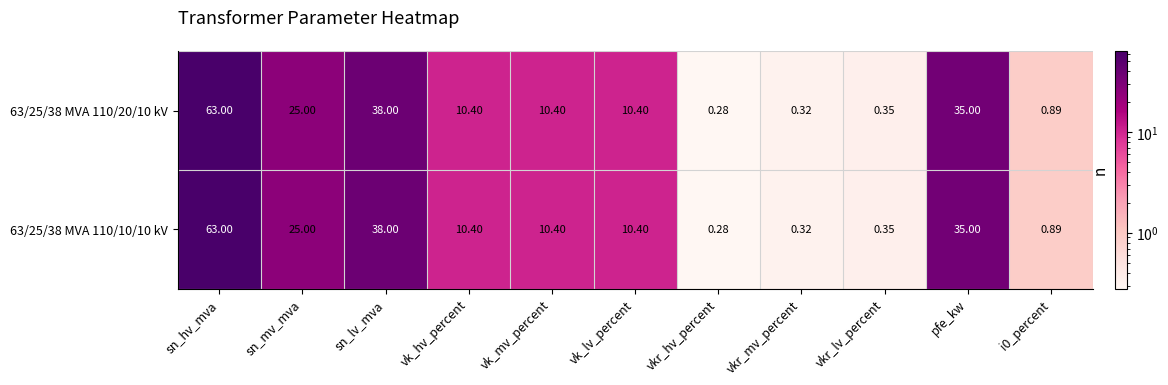

At which label does 63/25/38 MVA 110/10/10 kV reach its peak?

sn_hv_mva